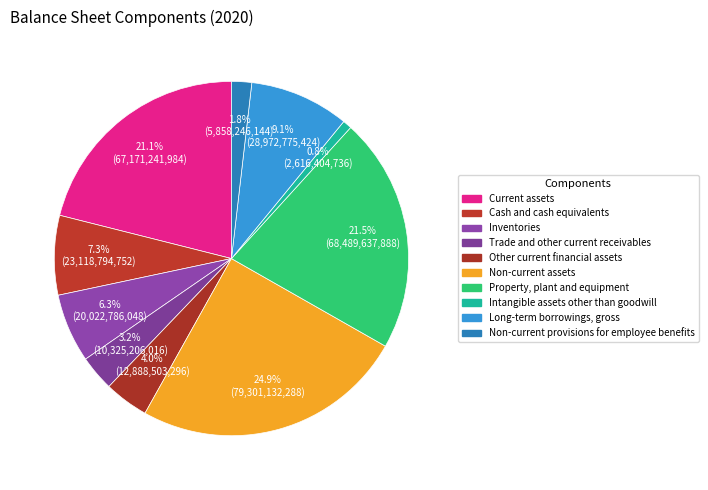

What percentage is the Other current financial assets slice, to the nearest percent?

4%